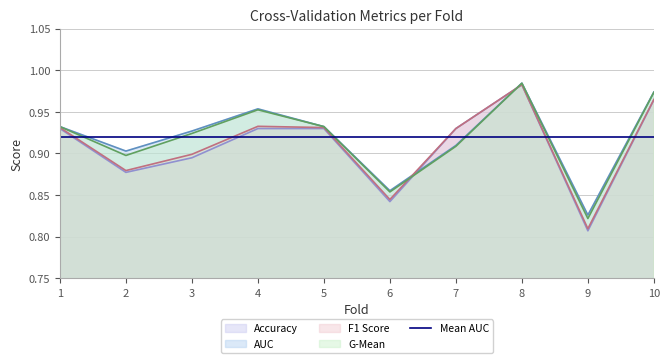

Reading left to right, transcribe all the data shown in this chart.

accuracy: 1=0.9	2=0.9	3=0.9	4=0.9	5=0.9	6=0.8	7=0.9	8=1.0	9=0.8	10=1.0
auc: 1=0.9	2=0.9	3=0.9	4=1.0	5=0.9	6=0.9	7=0.9	8=1.0	9=0.8	10=1.0
f1_score: 1=0.9	2=0.9	3=0.9	4=0.9	5=0.9	6=0.8	7=0.9	8=1.0	9=0.8	10=1.0
g_mean: 1=0.9	2=0.9	3=0.9	4=1.0	5=0.9	6=0.9	7=0.9	8=1.0	9=0.8	10=1.0